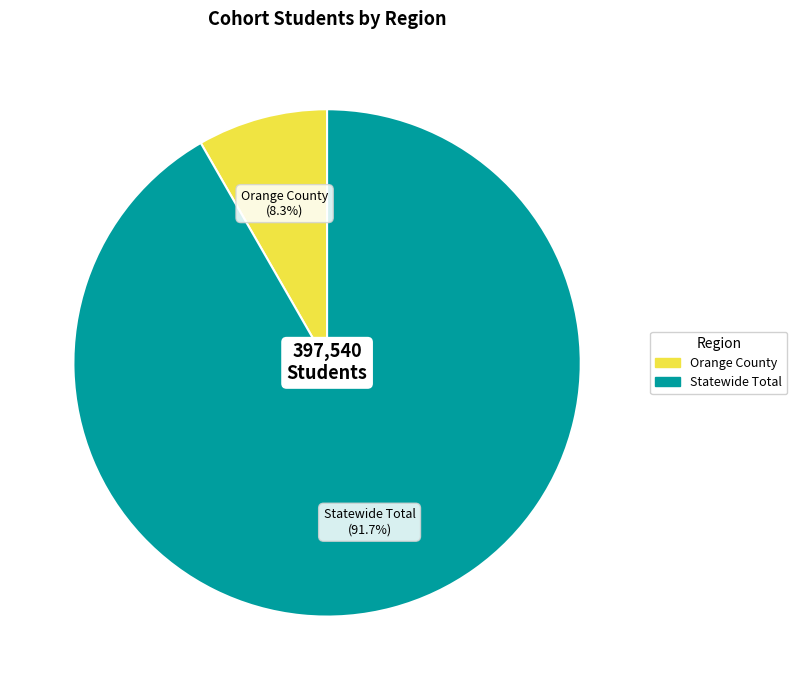

To the nearest percent, what percentage of the pie is Statewide Total?

92%